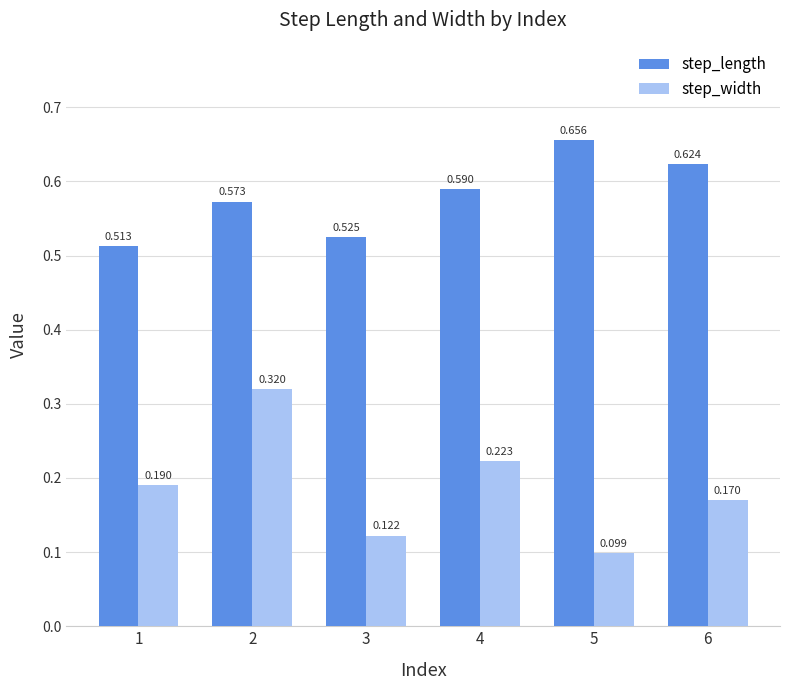

Are the bars horizontal?

No